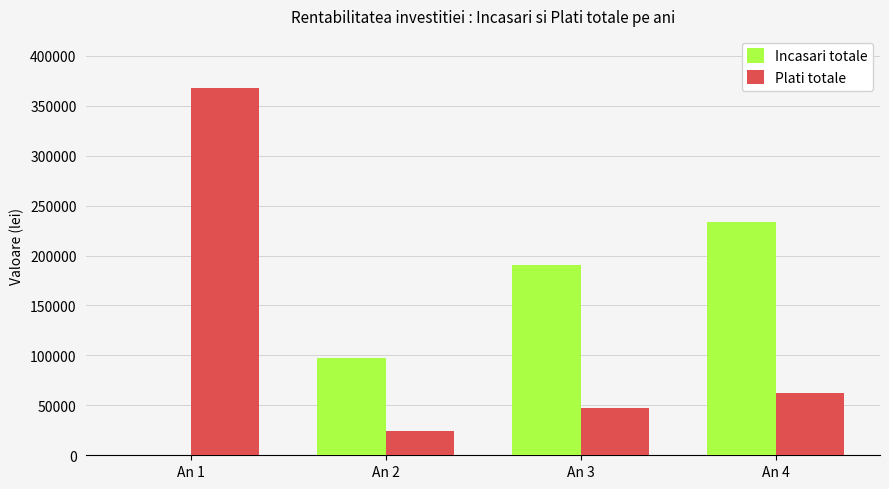

At which label does Incasari totale reach its peak?

An 4